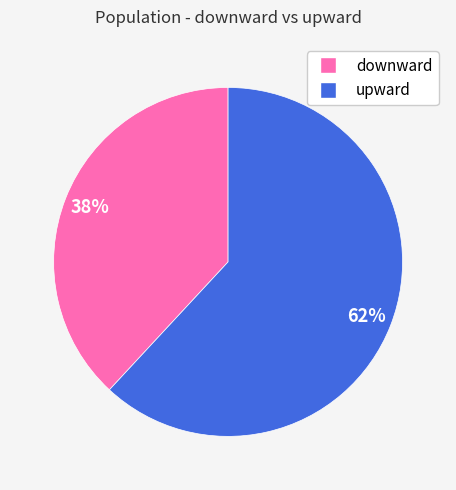

Which slice is the largest?

upward